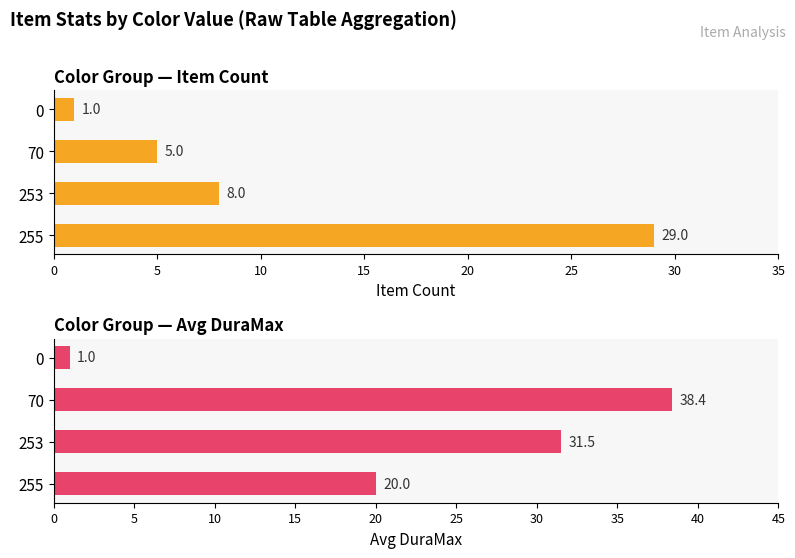

How many categories are shown in the chart?

4